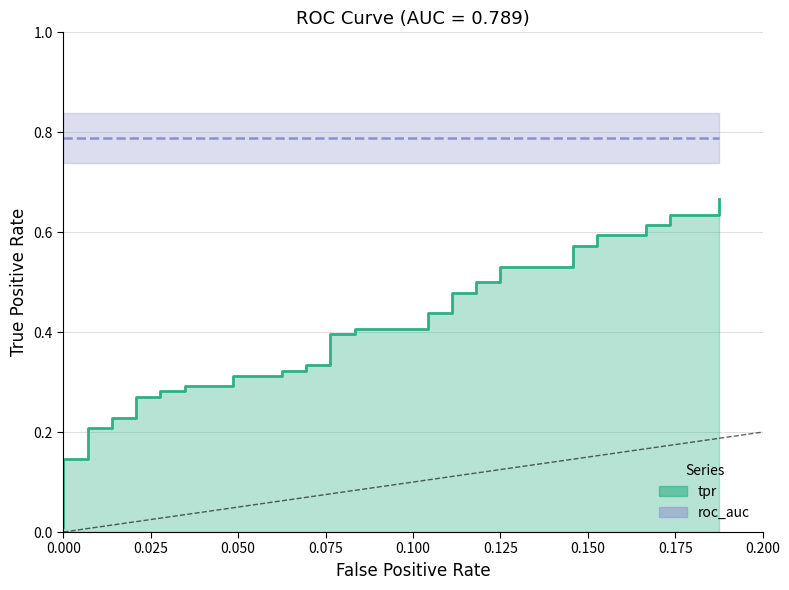

True or false: the data has more than 1 interior local peaks.

False